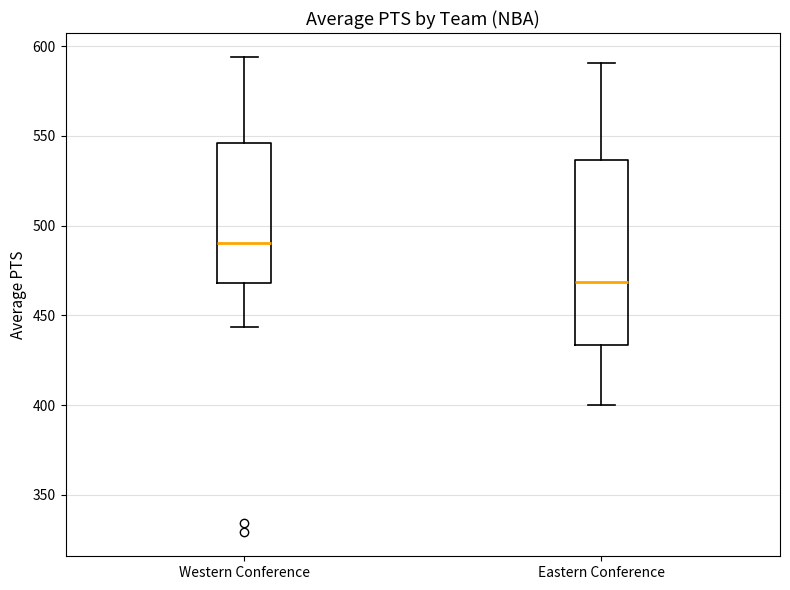

Reading left to right, read every box against the y-axis: the position of its median line, the range the box covers, and the ends of its whiskers. The values are not printed on the chart, so give them approximately, as read against the axis.

Western Conference: median 490, box 470 to 545, whiskers 445 to 595
Eastern Conference: median 470, box 435 to 535, whiskers 400 to 590